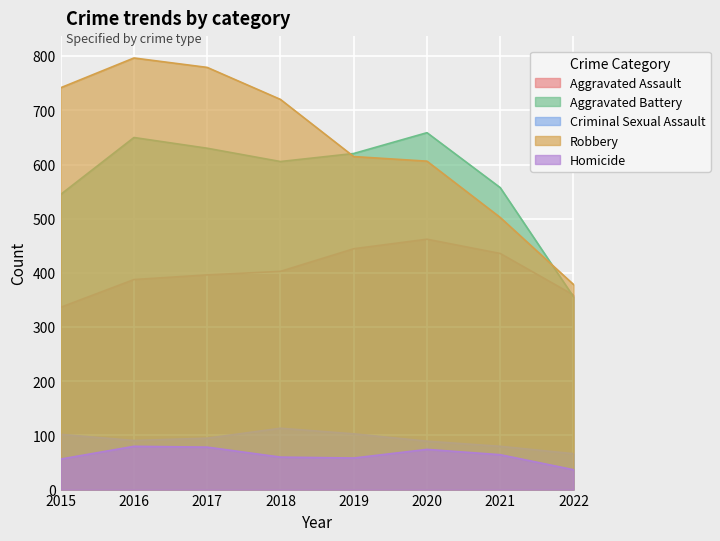

What is the maximum value for Homicide?

79.9